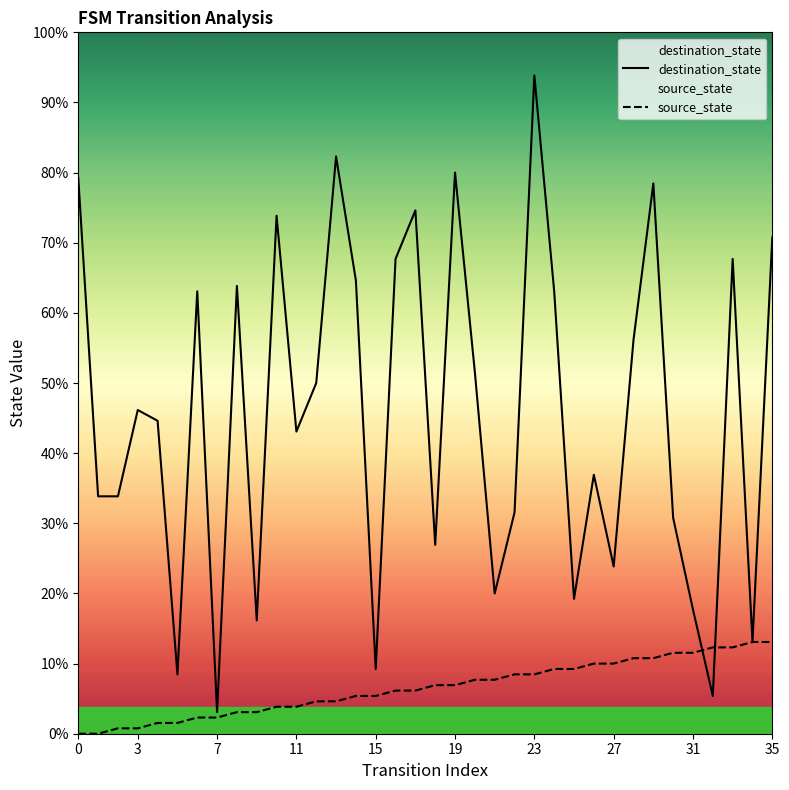

Which series has the largest range (max minus min)?

destination_state